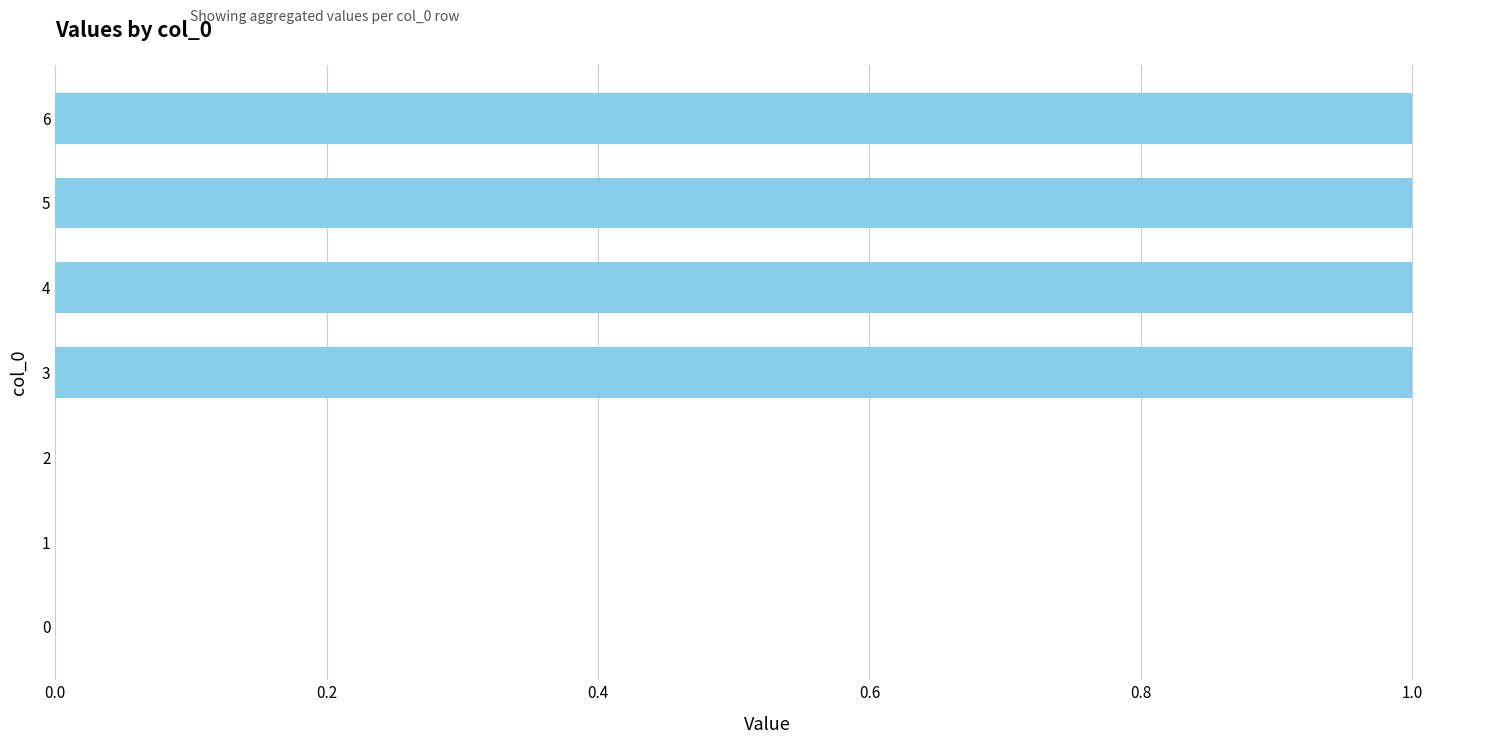

What is the sum of all values?

4